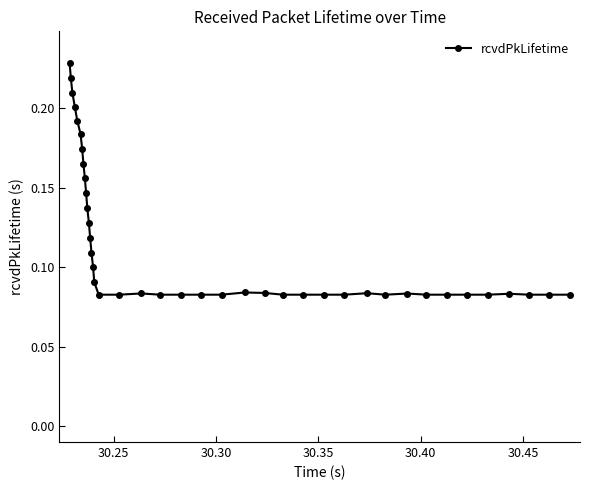

How many values are between 0 and 1?

40